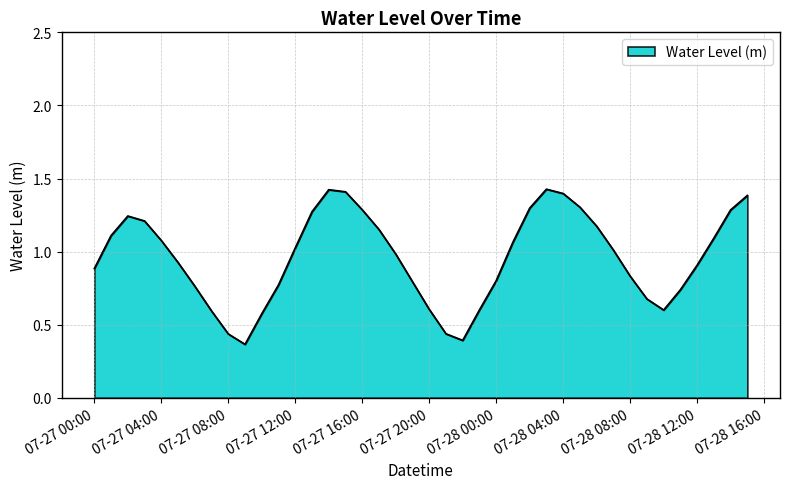

How many categories are shown in the chart?

40